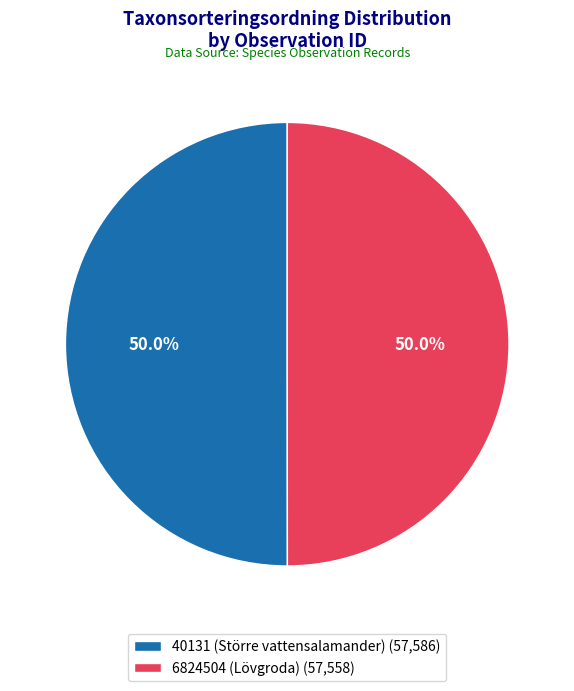

What is the total percentage of 40131 (Större vattensalamander) and 6824504 (Lövgroda)?

100.0%